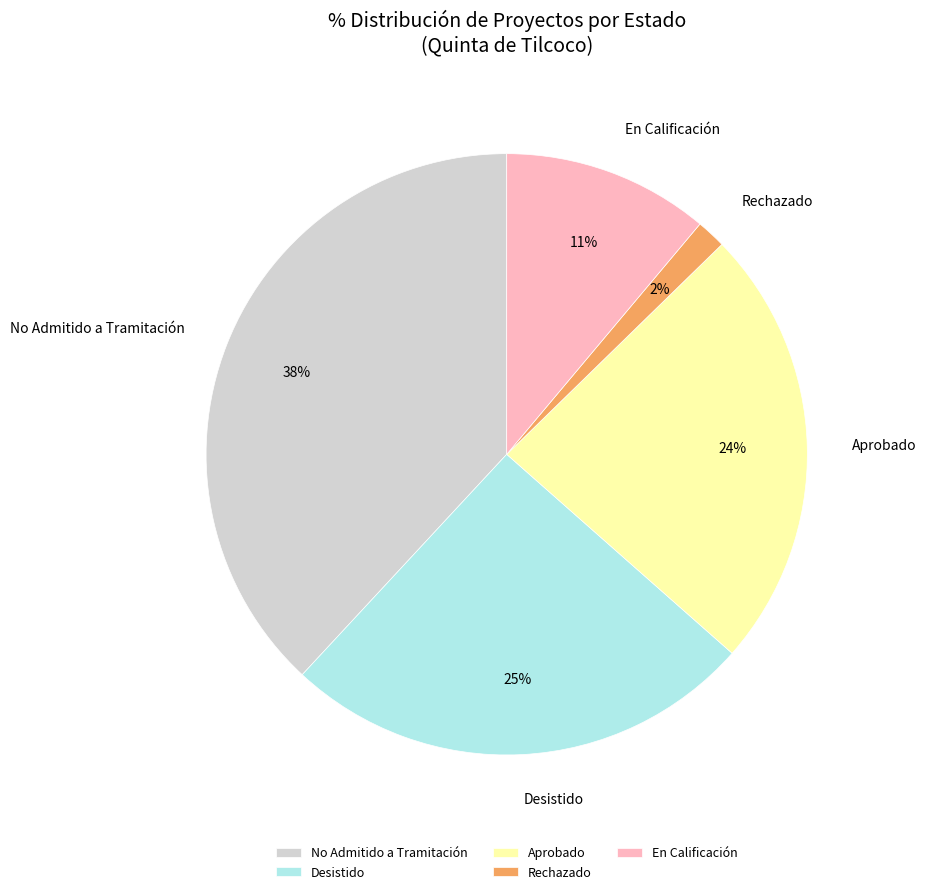

Rank the categories by value from highest to lowest.

No Admitido a Tramitación, Desistido, Aprobado, En Calificación, Rechazado